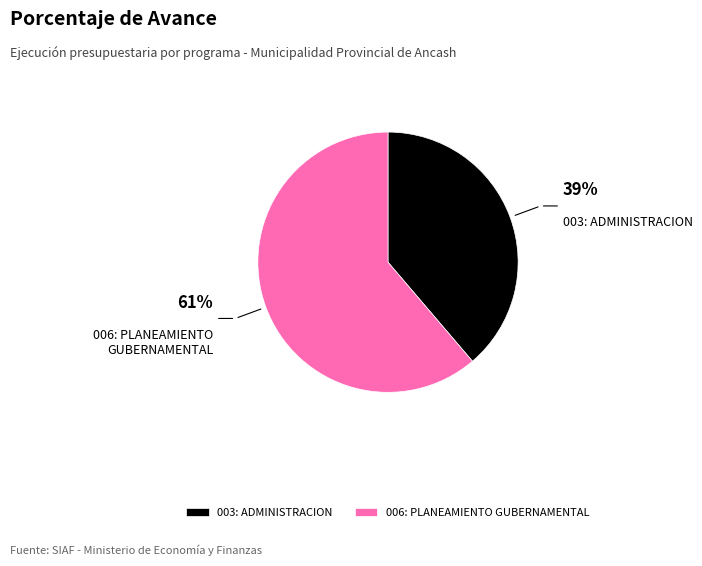

Is it true that 003: ADMINISTRACION is 53% of the pie?

False